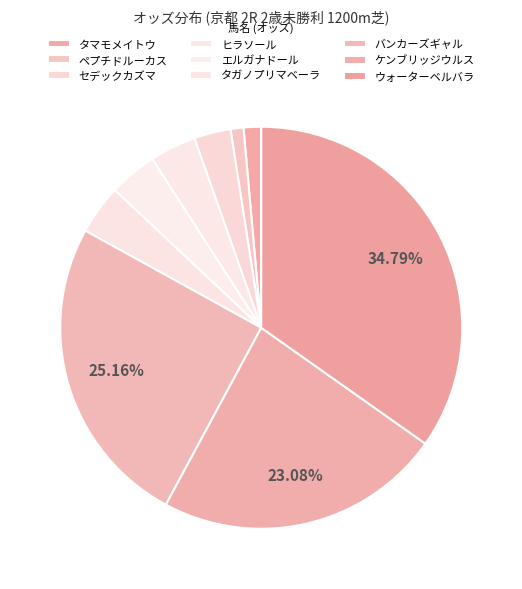

Which slice is the largest?

ウォーターベルバラ